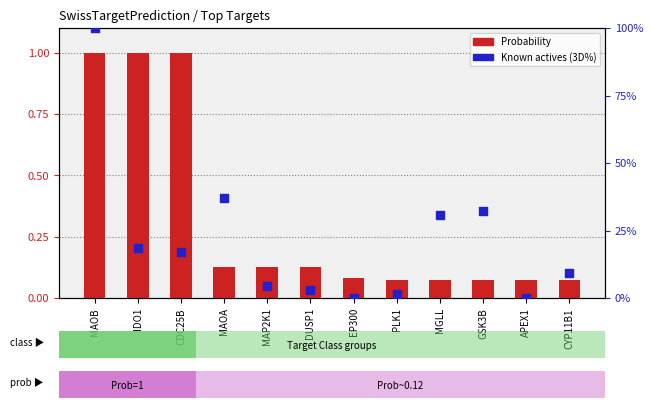

Which series has the largest total across all categories?

Known actives (3D%)